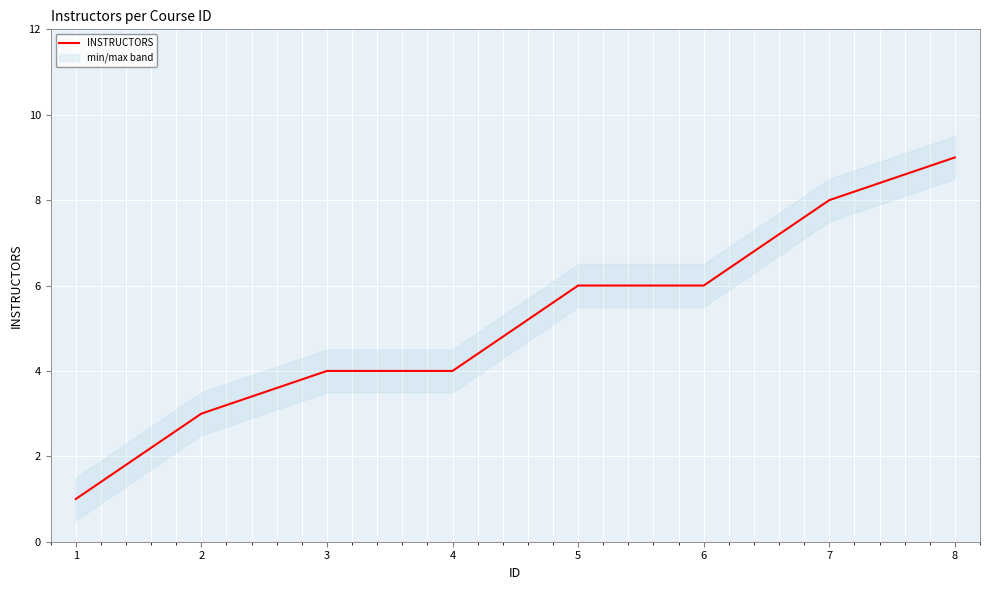

What is the value of the 8th point from the left?

9